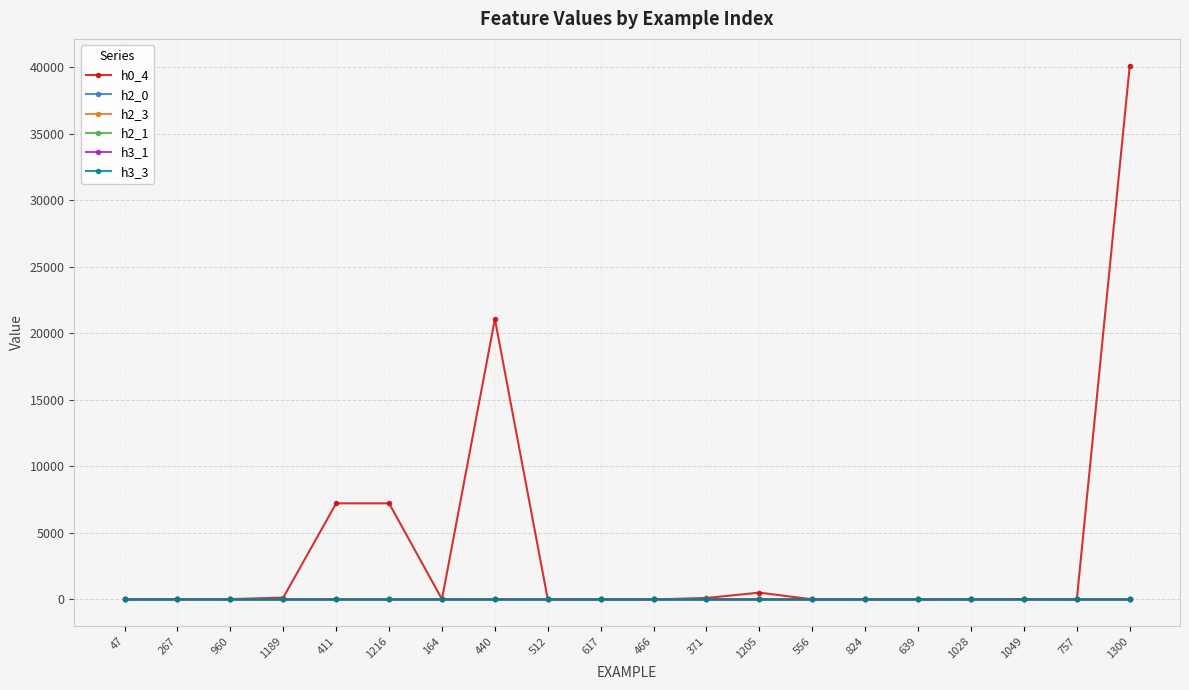

How many values in the h0_4 series exceed 27?

10